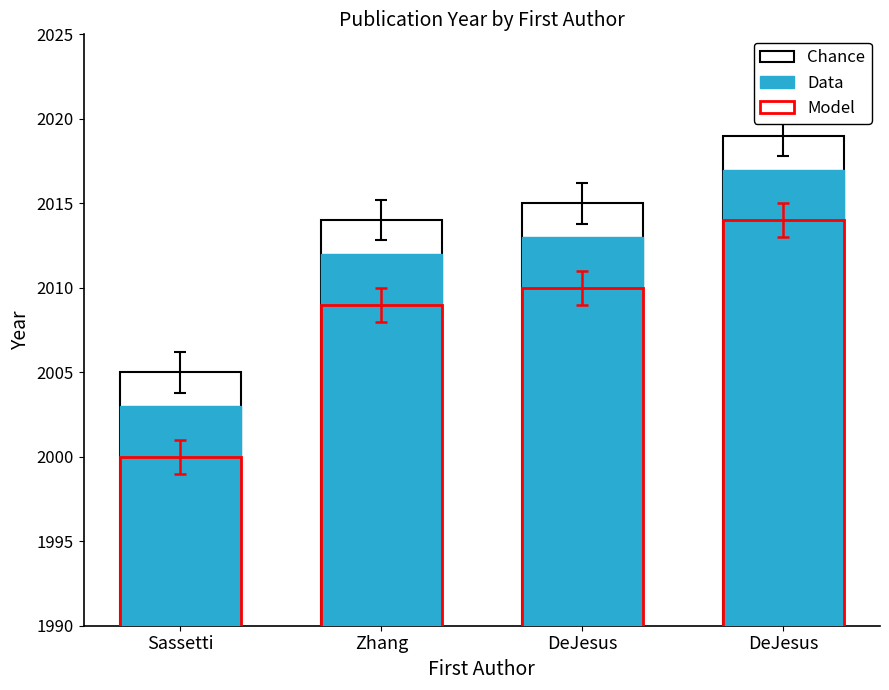

What are all the series names shown in the legend?

Chance, Data, Model